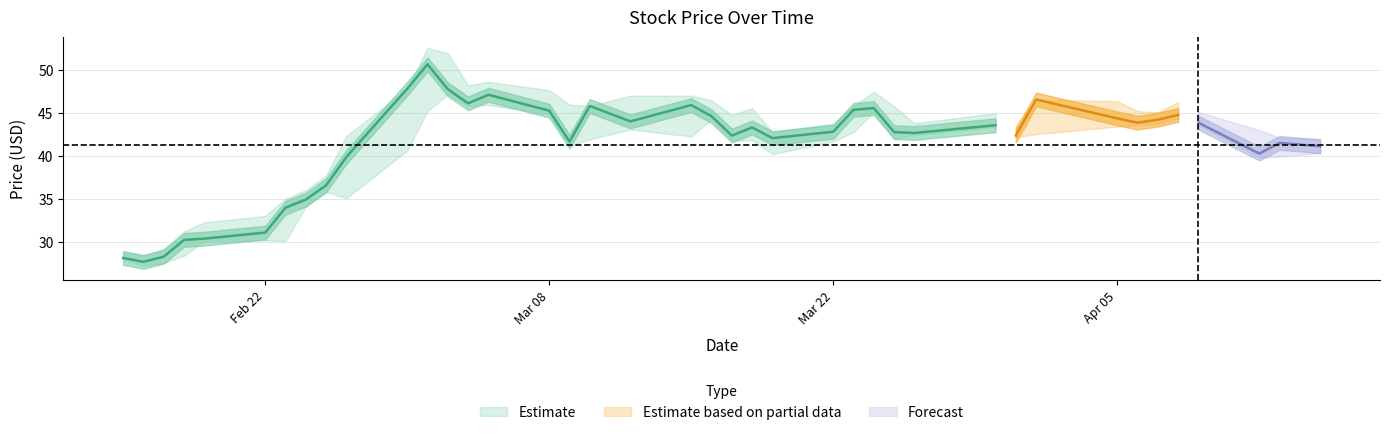

What is the difference between the maximum and minimum values in the Close series?

23.0